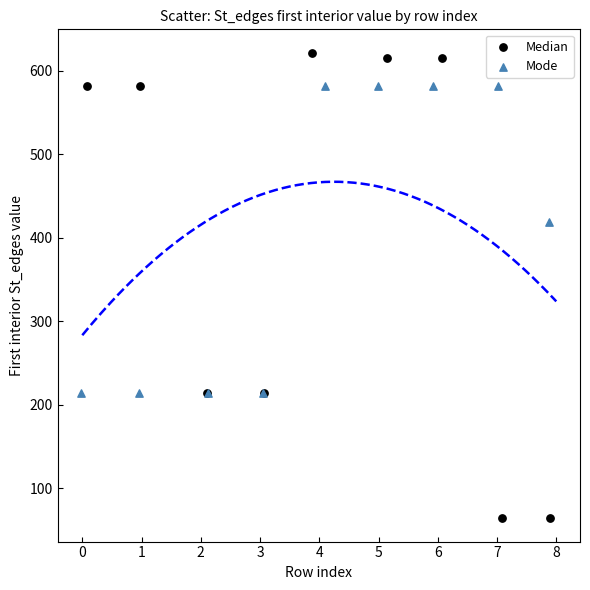

Which series contains the highest Y value?

Median